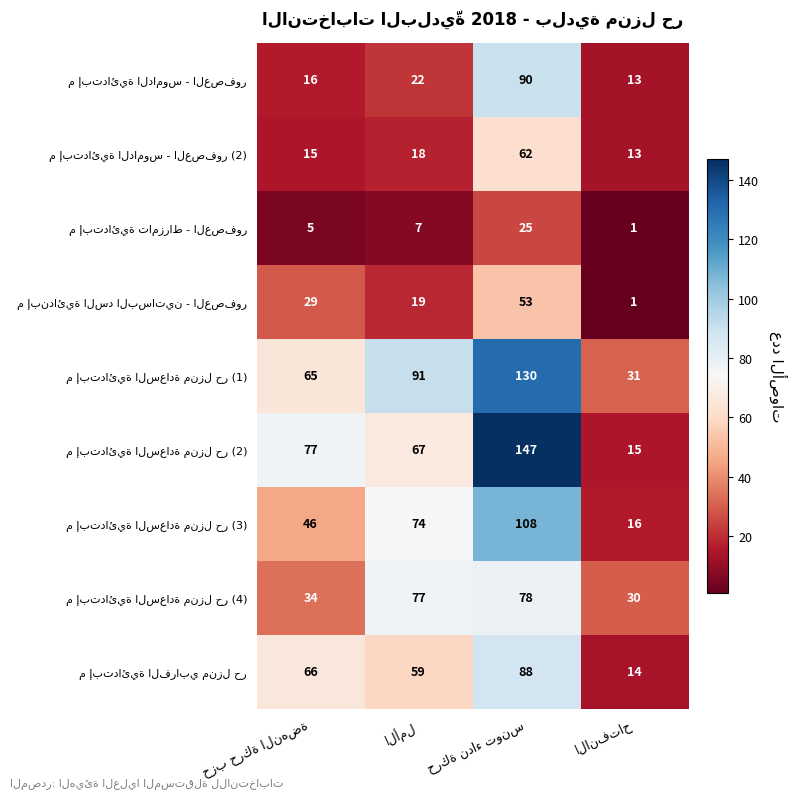

What is the greatest value displayed?

147